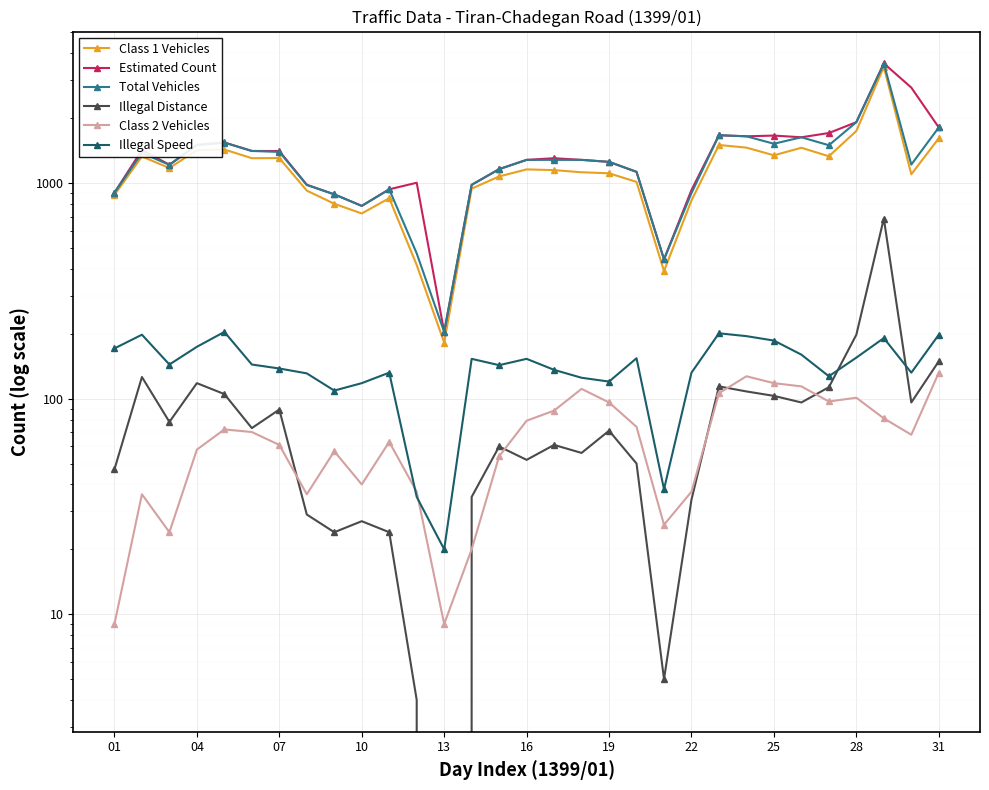

True or false: Estimated Count and Total Vehicles cross at least once.

False